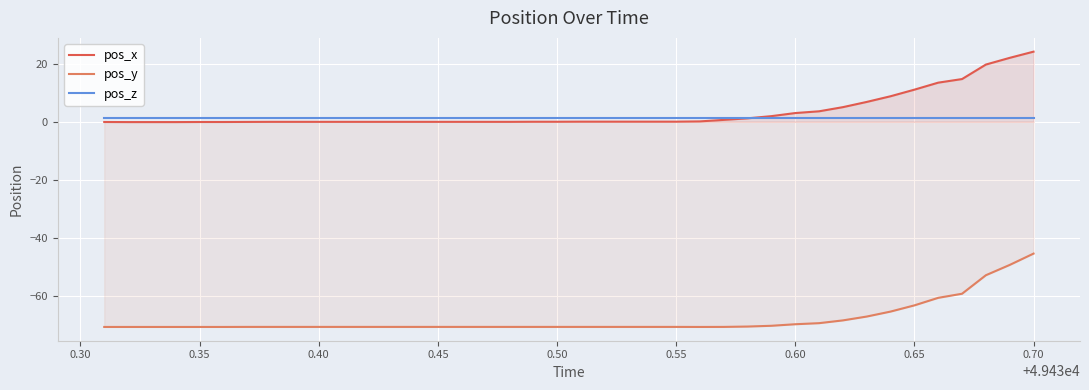

How many values in pos_x are below zero?

20